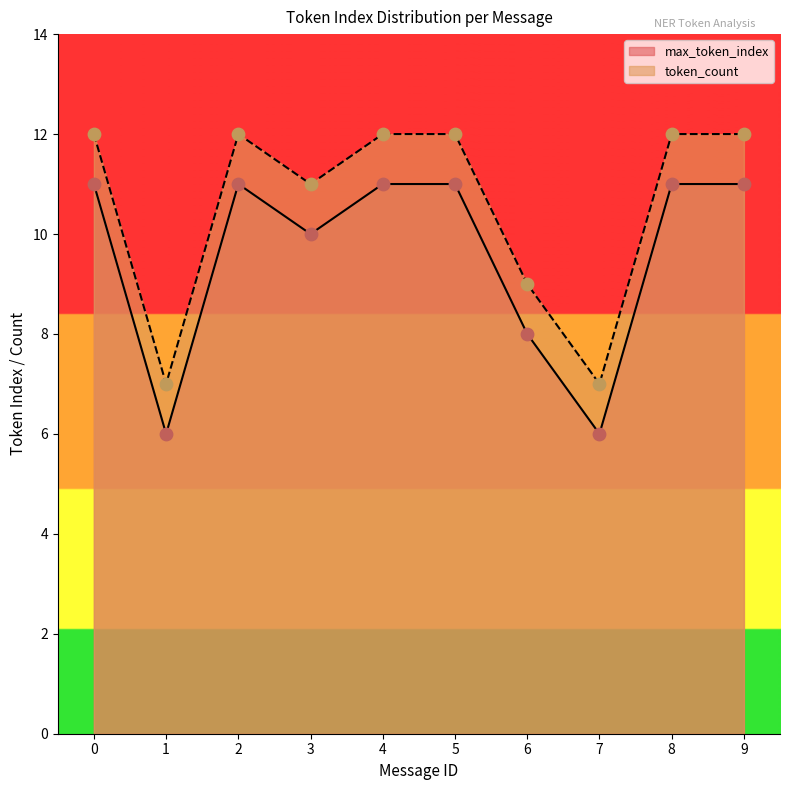

Which series has the largest total across all categories?

token_count